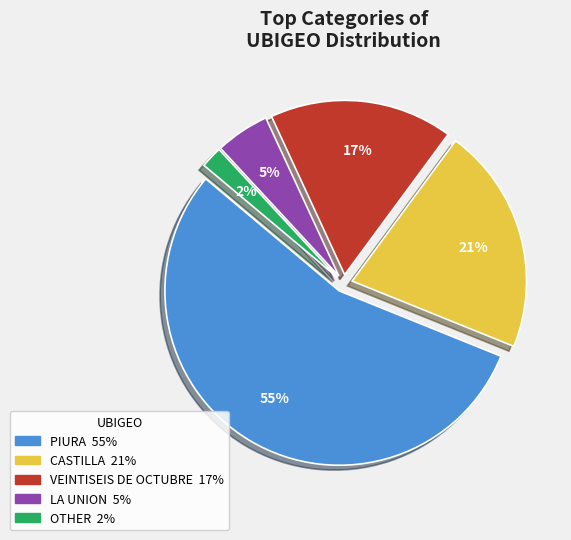

Combined, do CASTILLA and VEINTISEIS DE OCTUBRE account for over 50%?

No